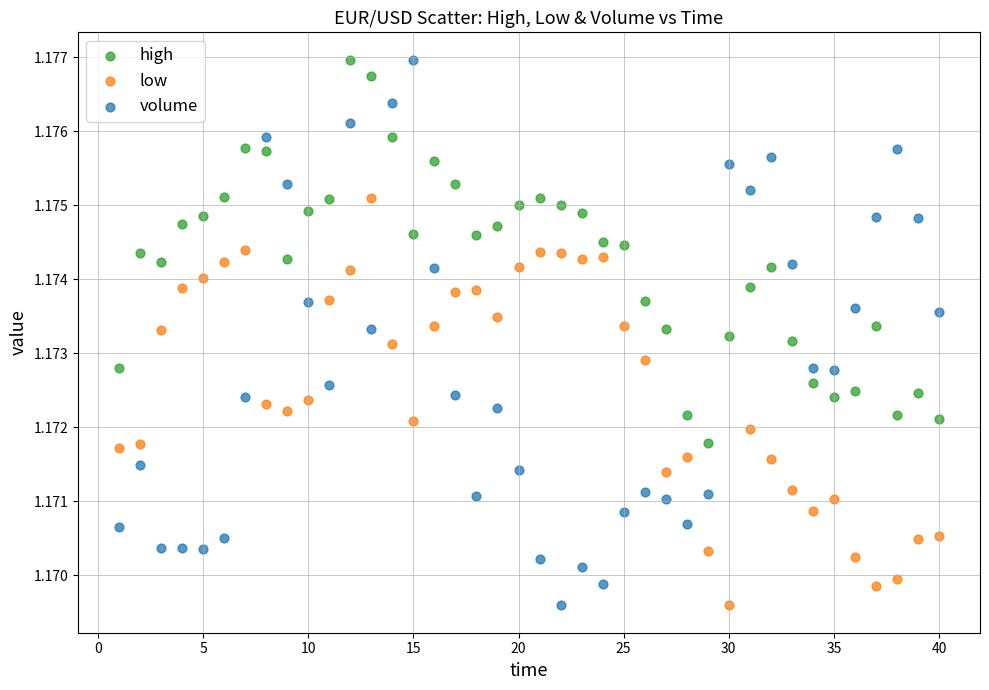

Across all data points, what is the range of X values (max minus min)?

39.0